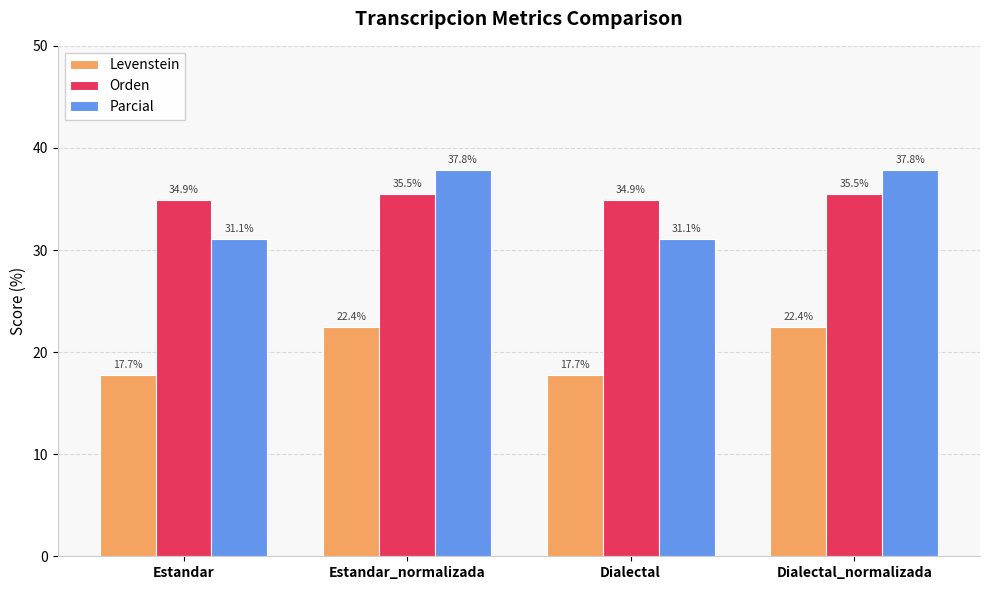

What position from the left is Dialectal?

3